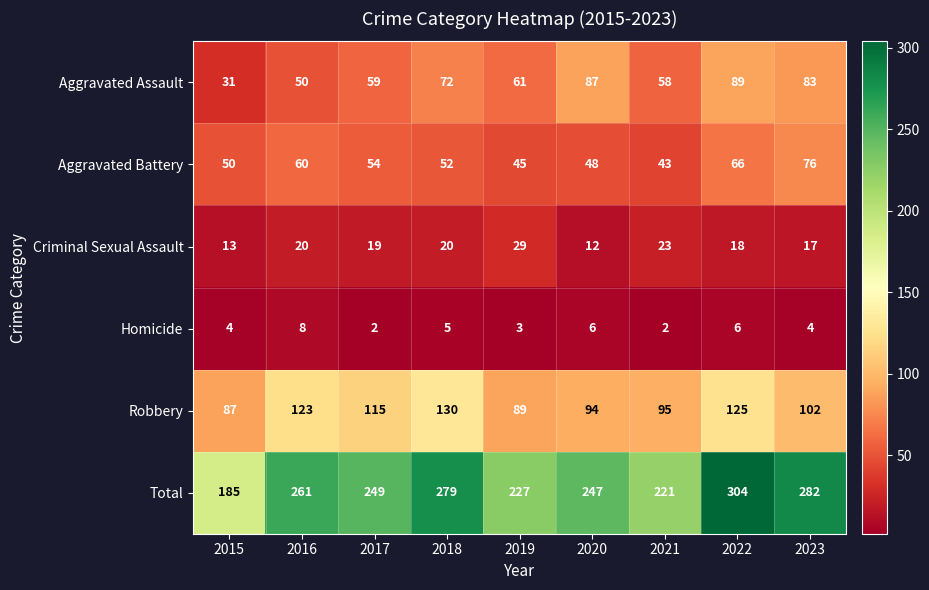

At which category is the sum across all series the highest?

2022